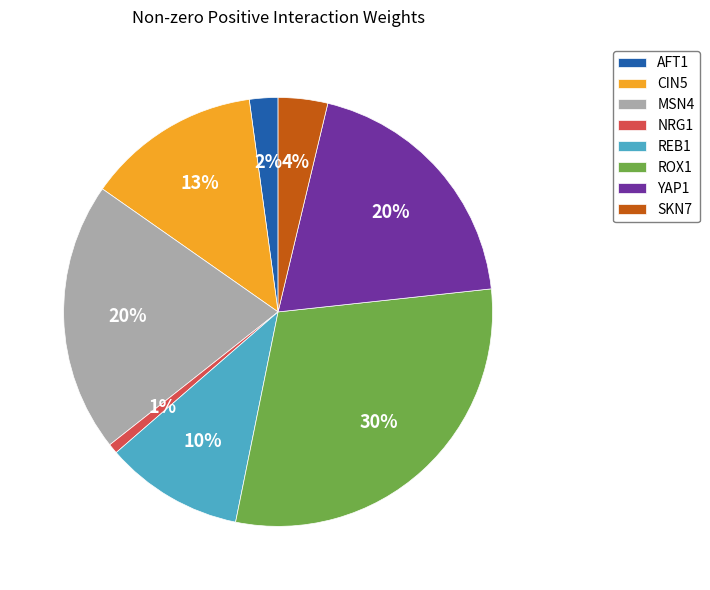

How many slices are in this pie chart?

8